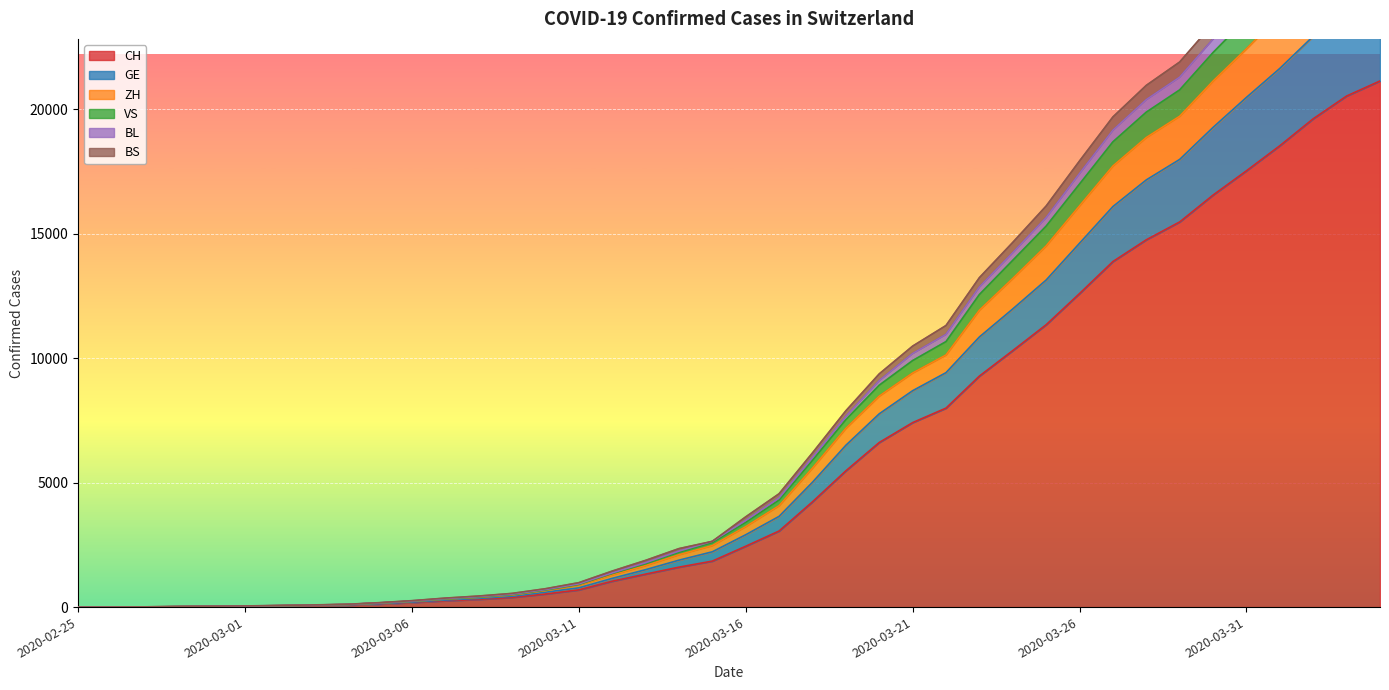

What is the maximum value for CH?

21131